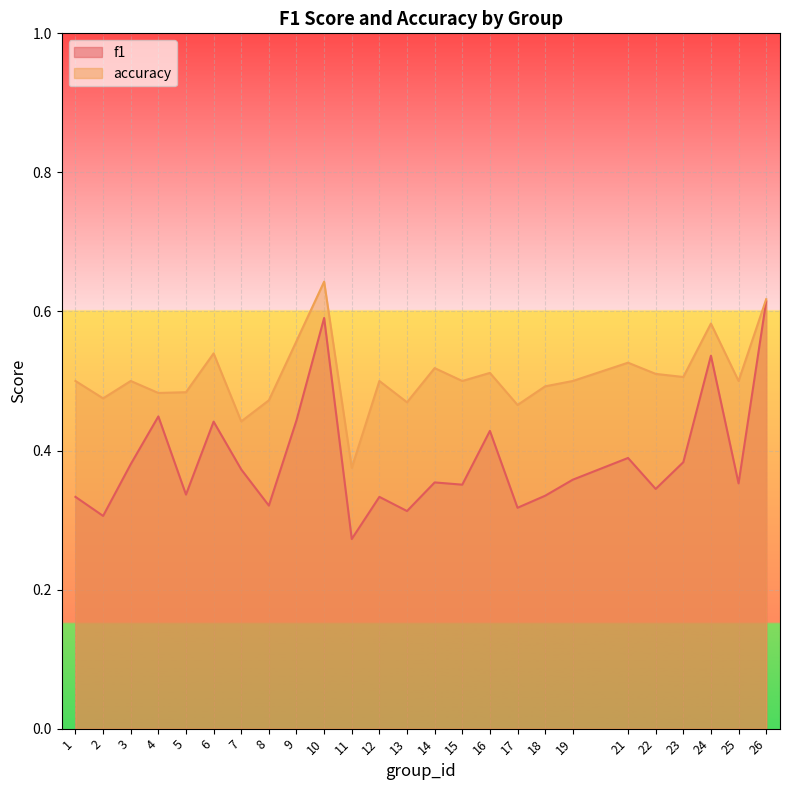

How many f1 values are between 0 and 1?

25